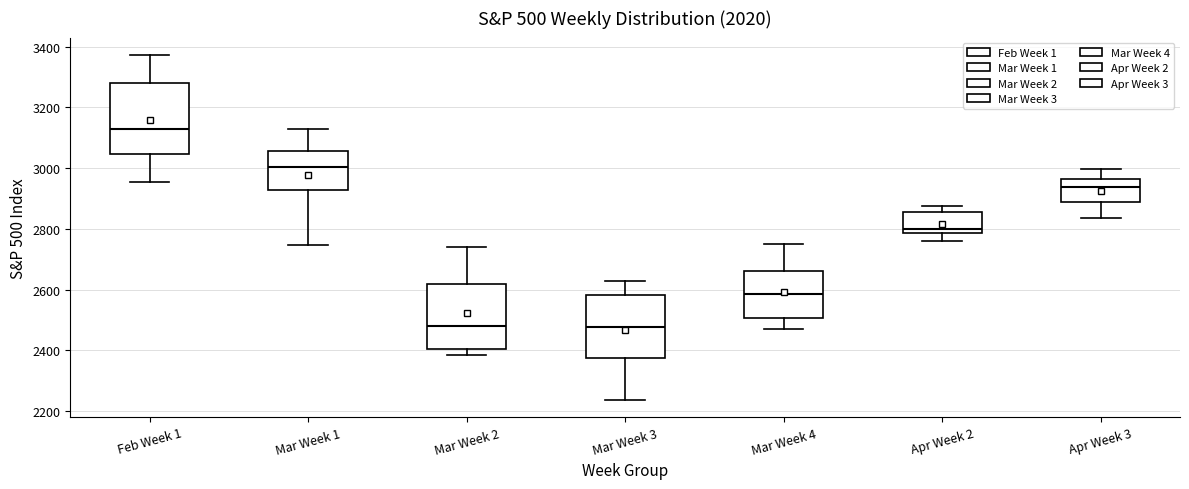

Where does the median line of the box for Mar Week 1 sit on the y-axis? The values are not printed on the chart, so give them approximately, as read against the axis.

3000